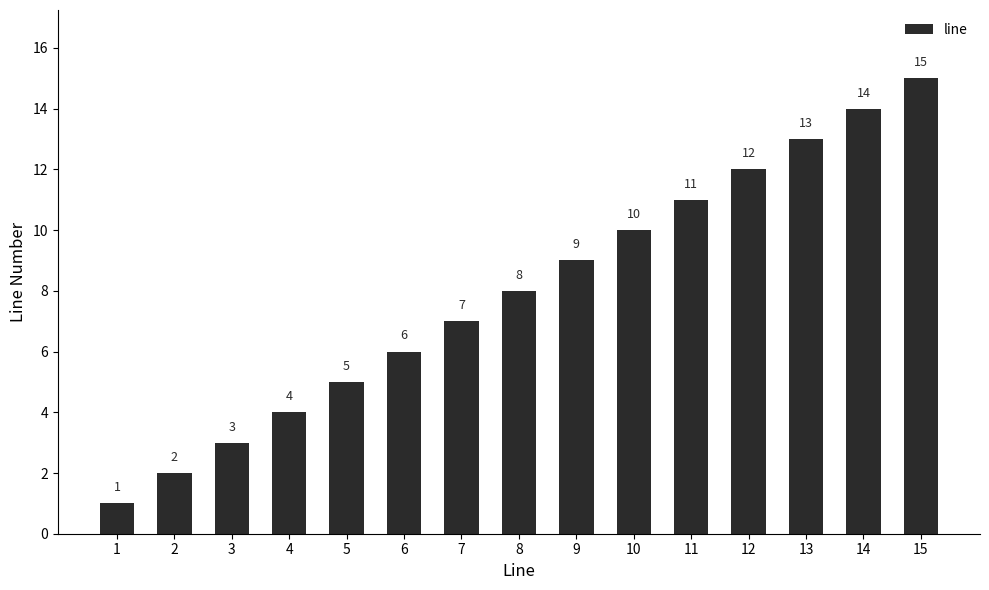

True or false: the data shows 0 at 1.

False